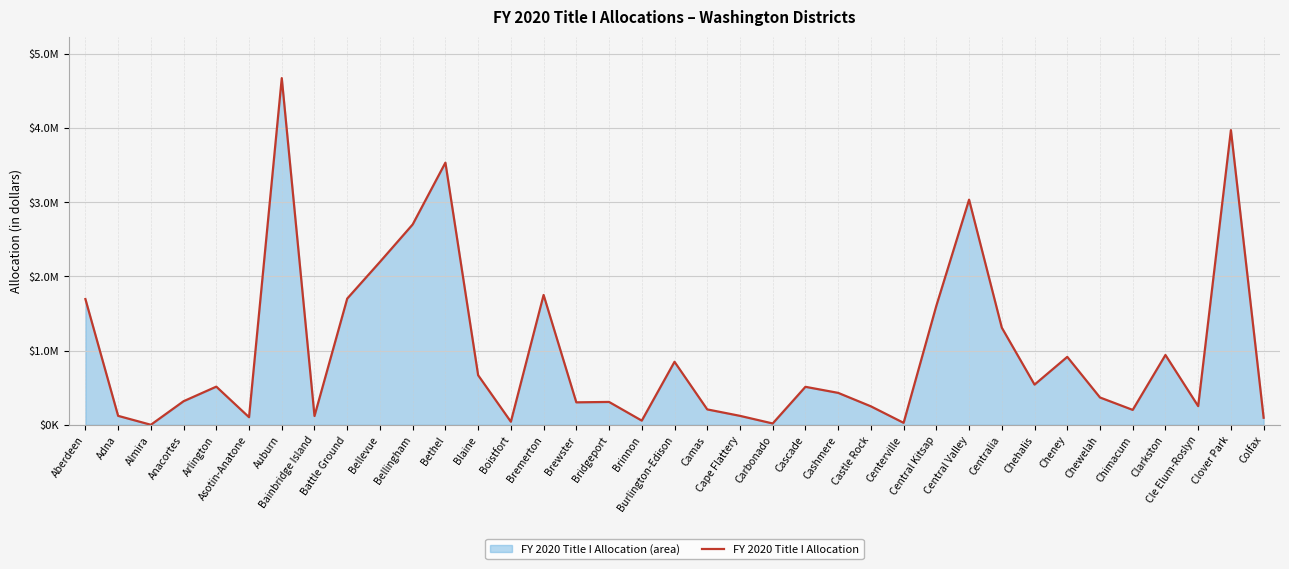

True or false: the data has more than 0 interior local peaks.

True